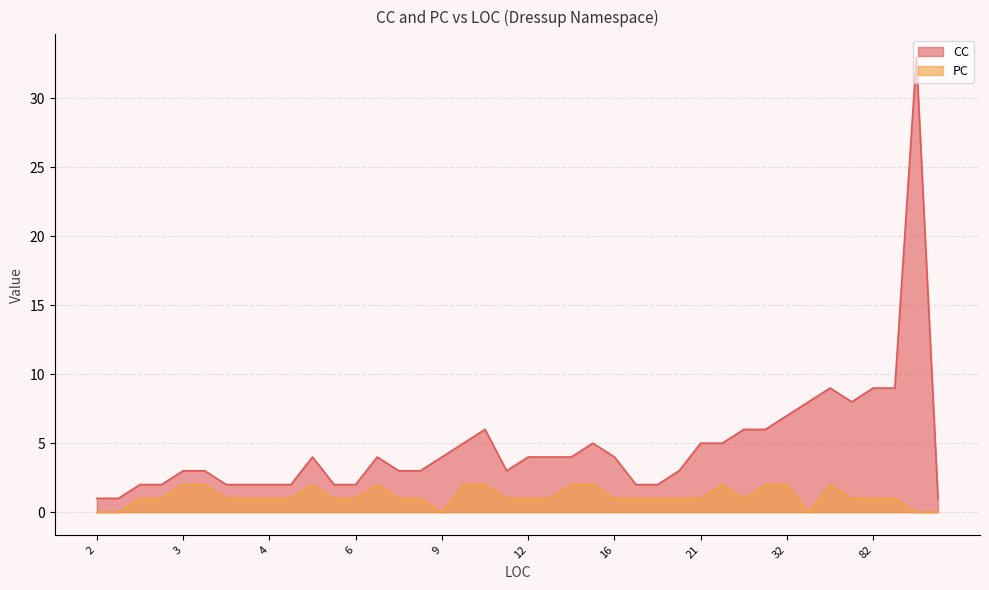

What is the difference between the second highest and second lowest values in the CC series?

8